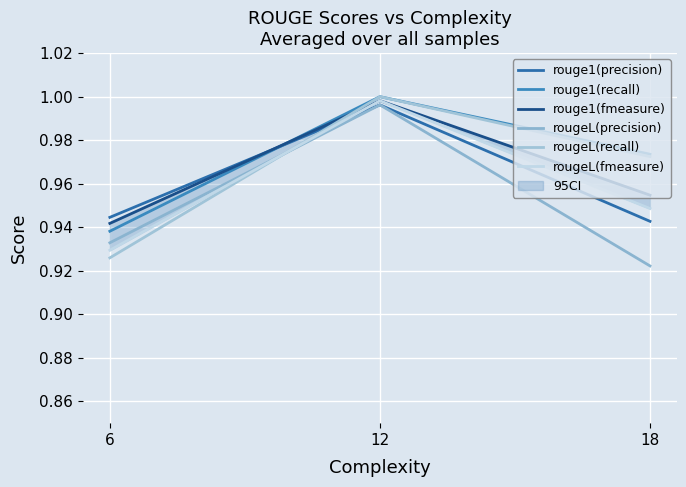

What is the lowest value of the rougeL(recall) series?

0.9